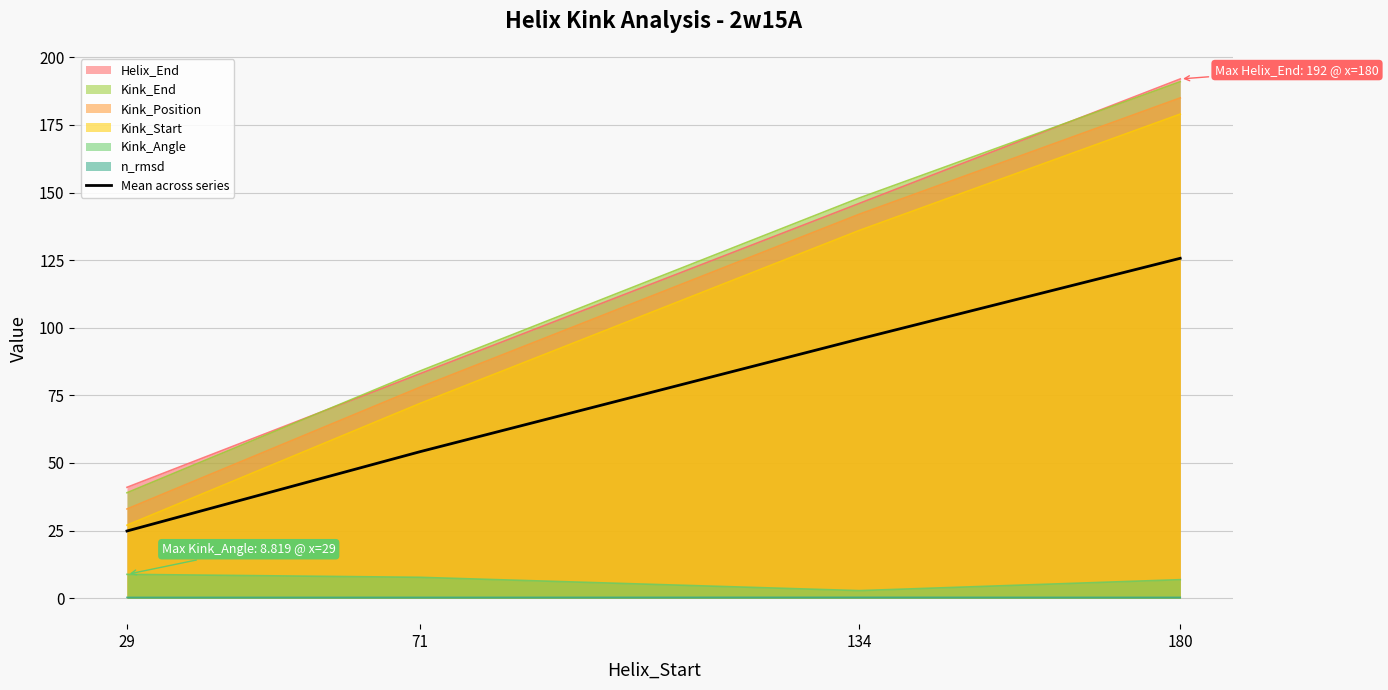

Rank the categories by value from lowest to highest.

29, 71, 134, 180